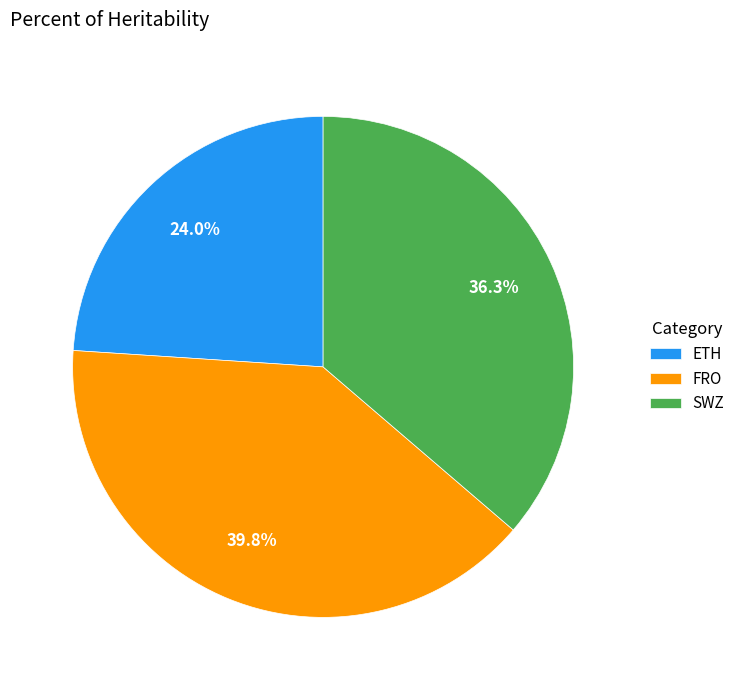

To the nearest percent, what is the difference between the FRO and SWZ slice percentages?

3%